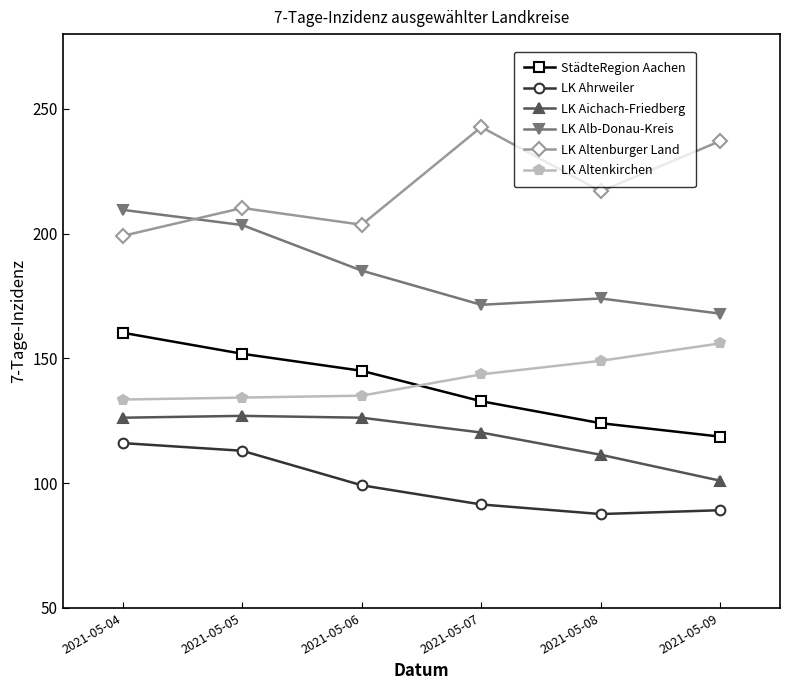

What are all the series names shown in the legend?

StädteRegion Aachen, LK Ahrweiler, LK Aichach-Friedberg, LK Alb-Donau-Kreis, LK Altenburger Land, LK Altenkirchen